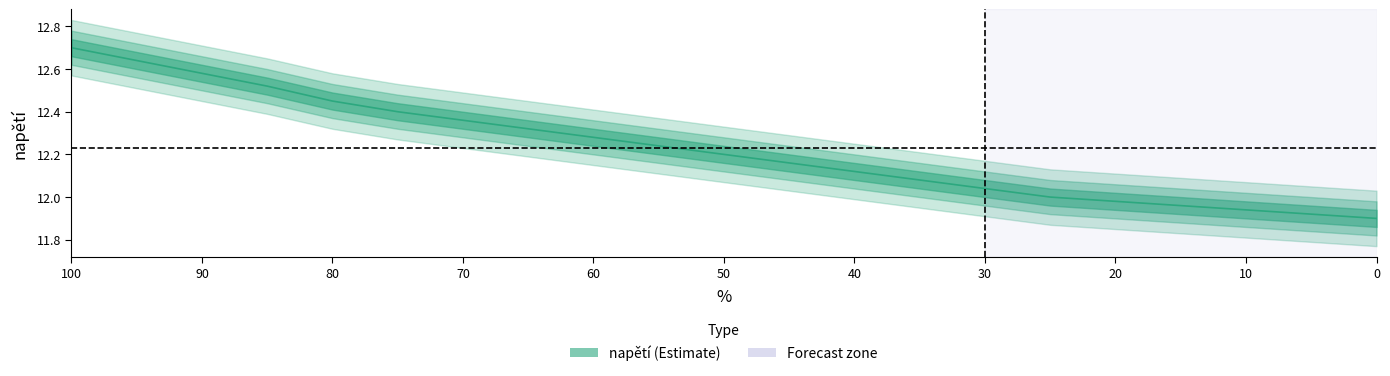

List the labels in order of value, largest first.

100, 95, 90, 85, 80, 75, 70, 65, 60, 55, 50, 45, 40, 35, 30, 25, 20, 15, 10, 5, 0